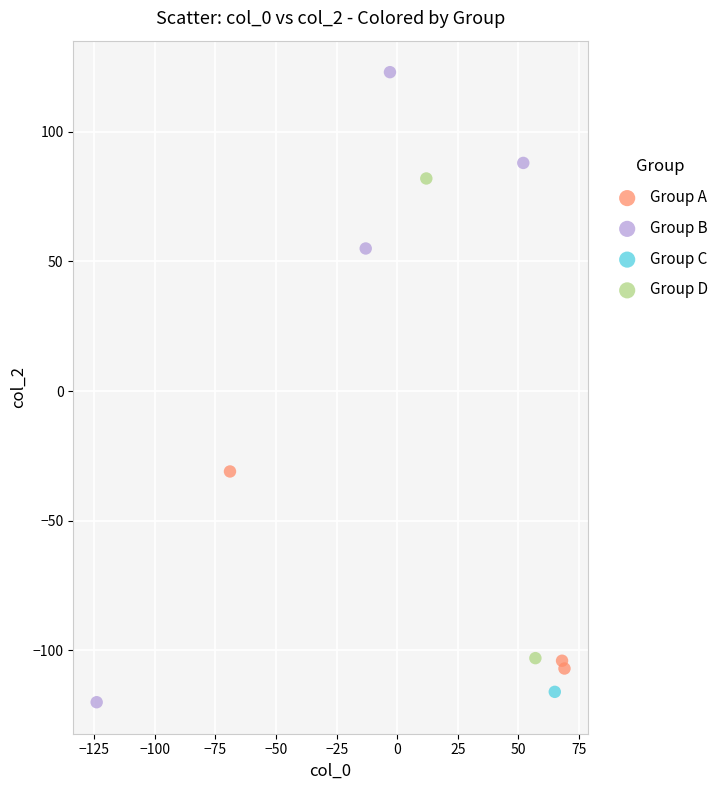

Which series contains the lowest Y value?

Group B